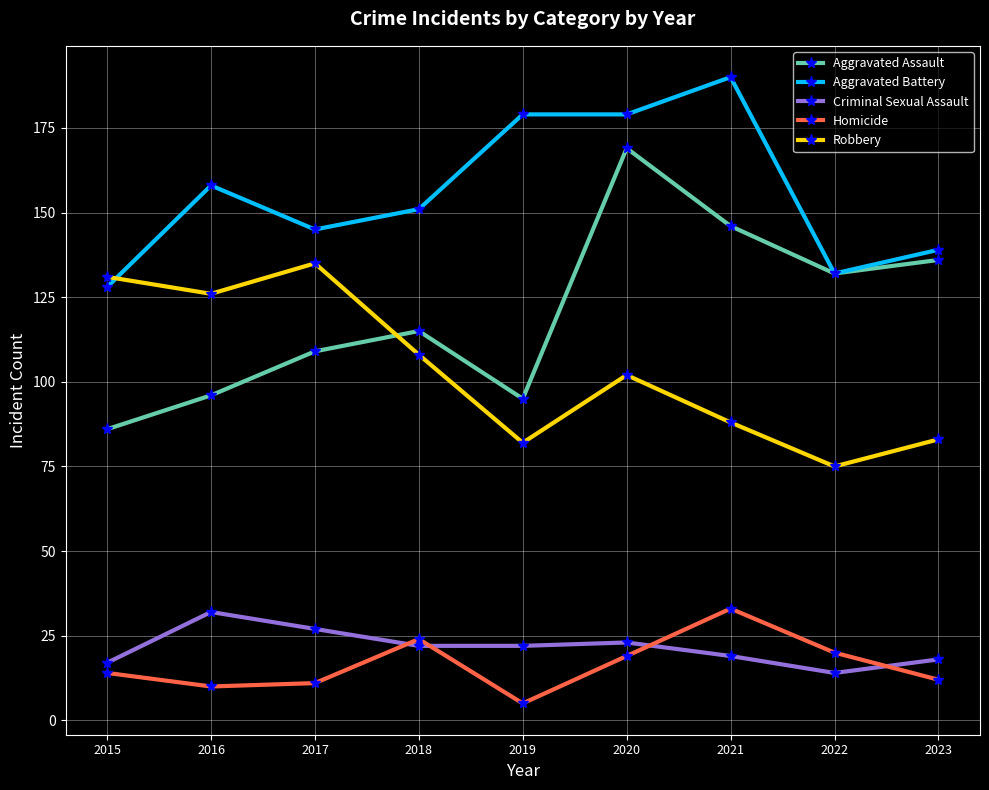

What is the spread (max minus min) of values at 2020?

160